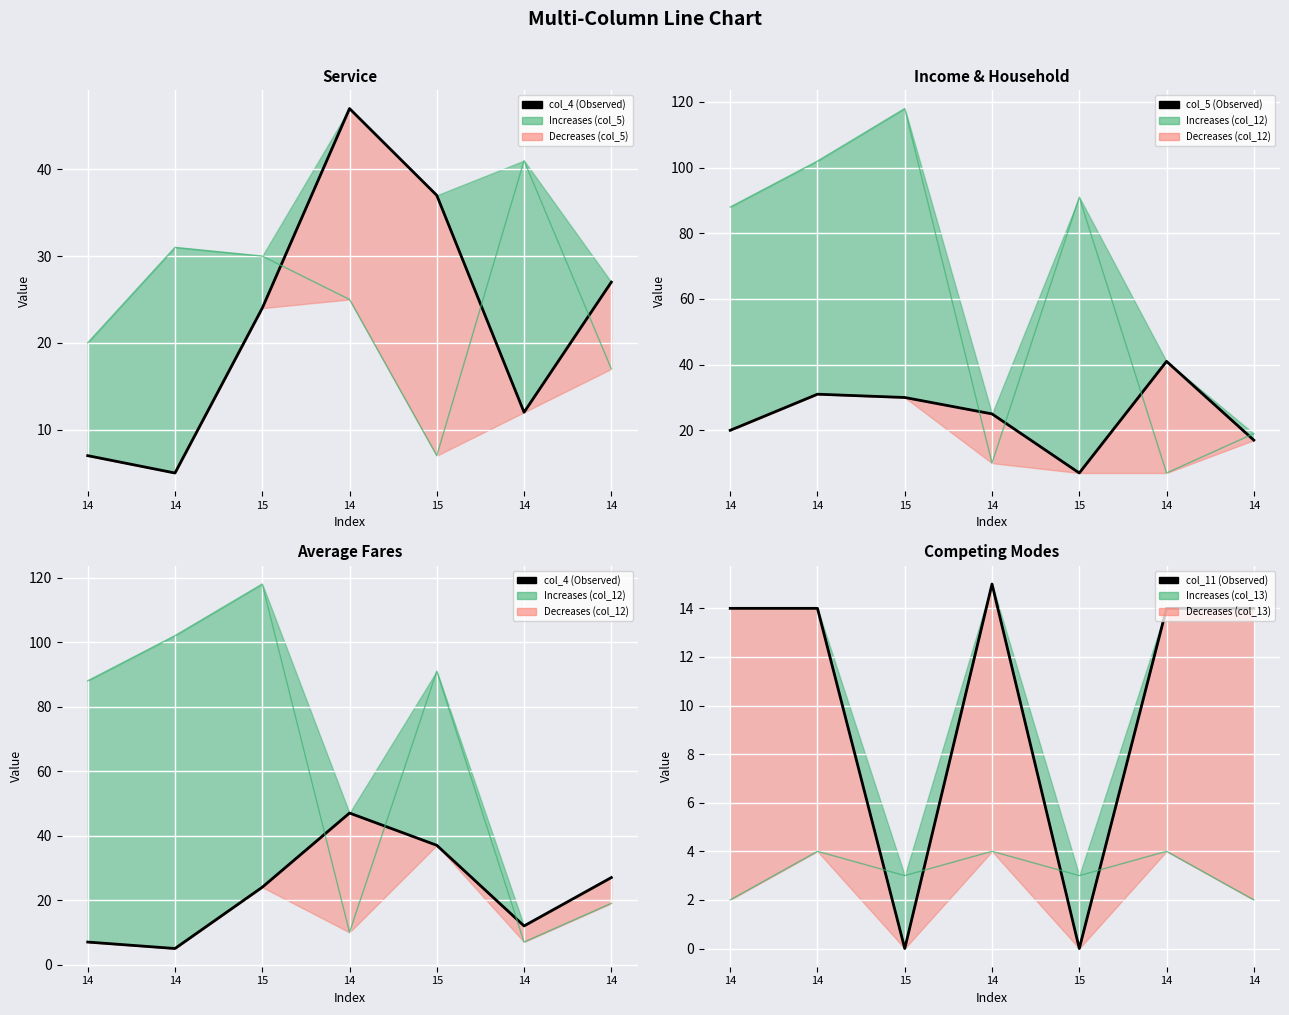

Reading right to left, transcribe all the data shown in this chart.

col_4 (Observed): 27	12	37	47	24	5	7
col_5 (Observed): 17	41	7	25	30	31	20
col_11 (Observed): 14	14	0	15	0	14	14